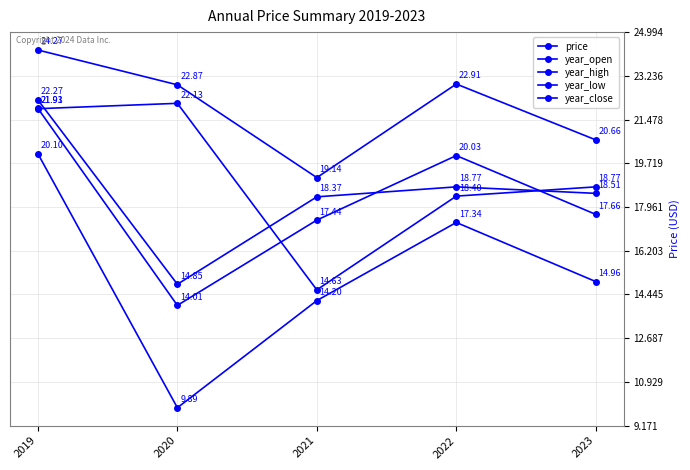

How many lines are shown in the chart?

5